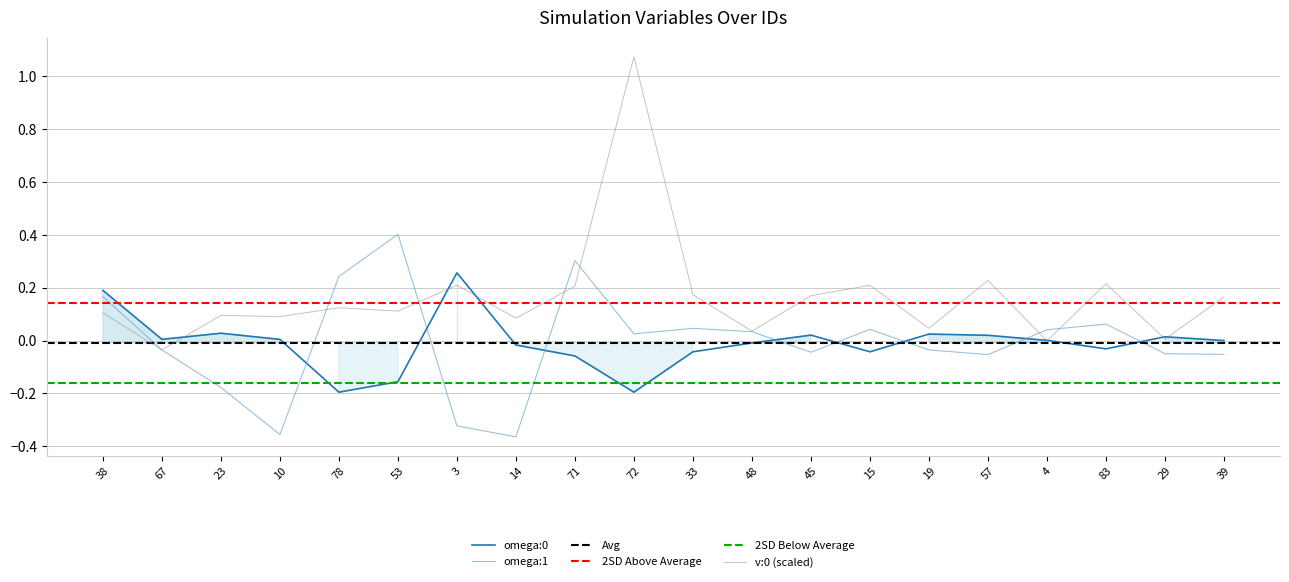

Rank the series at 72 from lowest to highest value.

omega:0, omega:1, v:0